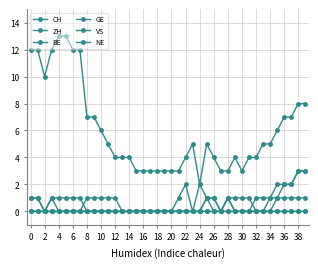

True or false: CH has more than 0 points higher than both neighbors.

True